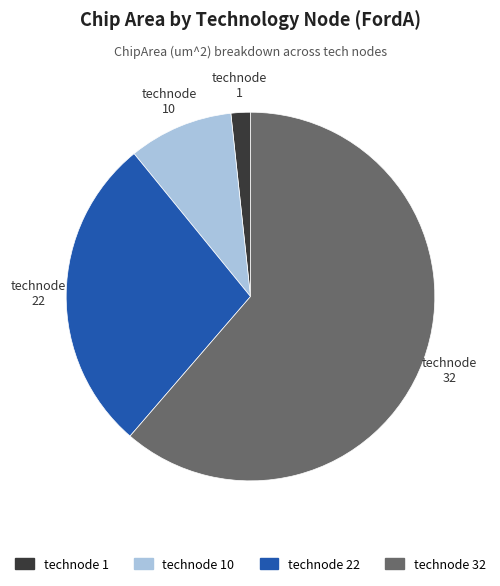

How many segments does this pie chart have?

4